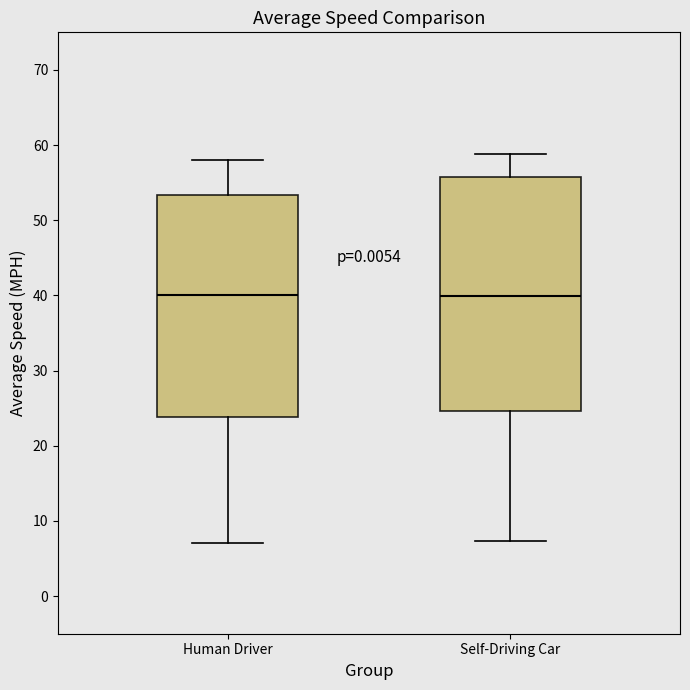

Which box is the tallest, from its lower edge to its upper edge?

Self-Driving Car